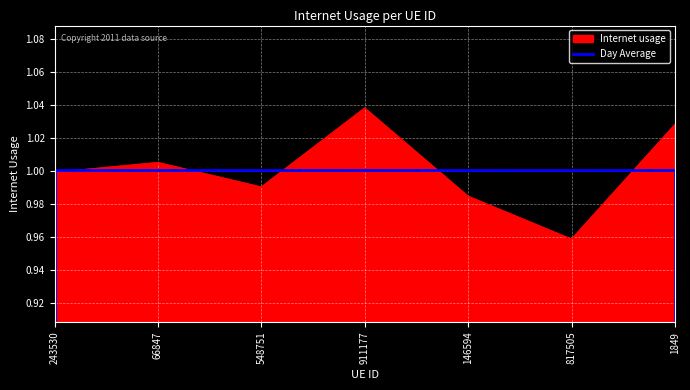

Rank the categories by Internet usage value from highest to lowest.

911177, 1849, 66847, 243530, 548751, 146594, 817505